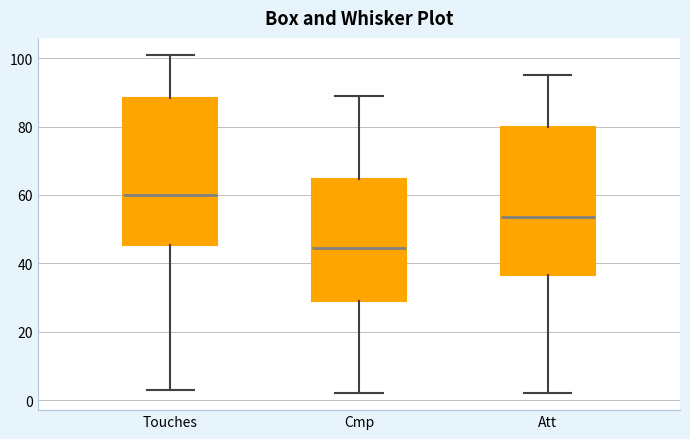

Reading left to right, transcribe this box plot: for each box, give where its median line is, the range the box spans, and where its two whiskers end, as read against the y-axis. The values are not printed on the chart, so give them approximately, as read against the axis.

Touches: median 60, box 46 to 88, whiskers 4 to 102
Cmp: median 44, box 30 to 64, whiskers 2 to 90
Att: median 54, box 36 to 80, whiskers 2 to 96